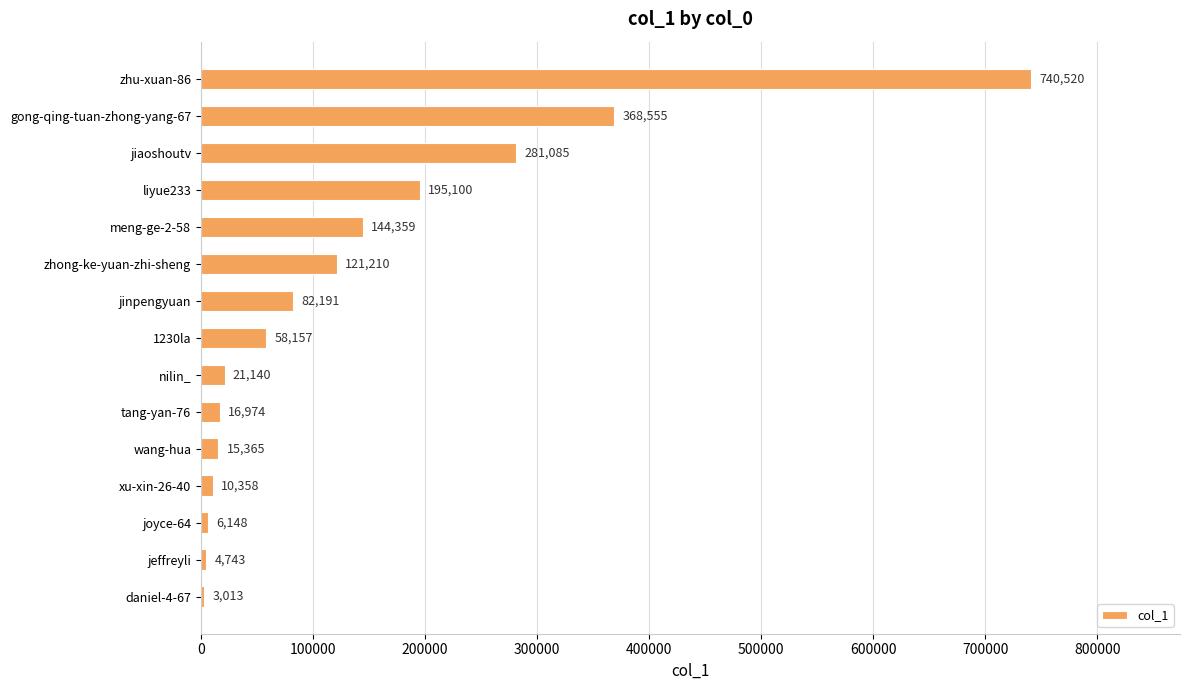

The chart shows a value of 144359 at meng-ge-2-58. True or false?

True